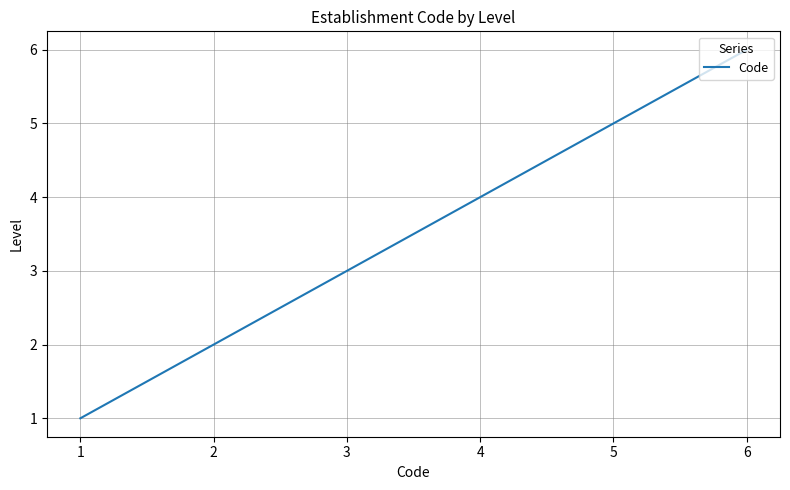

How many series are shown in this chart?

1